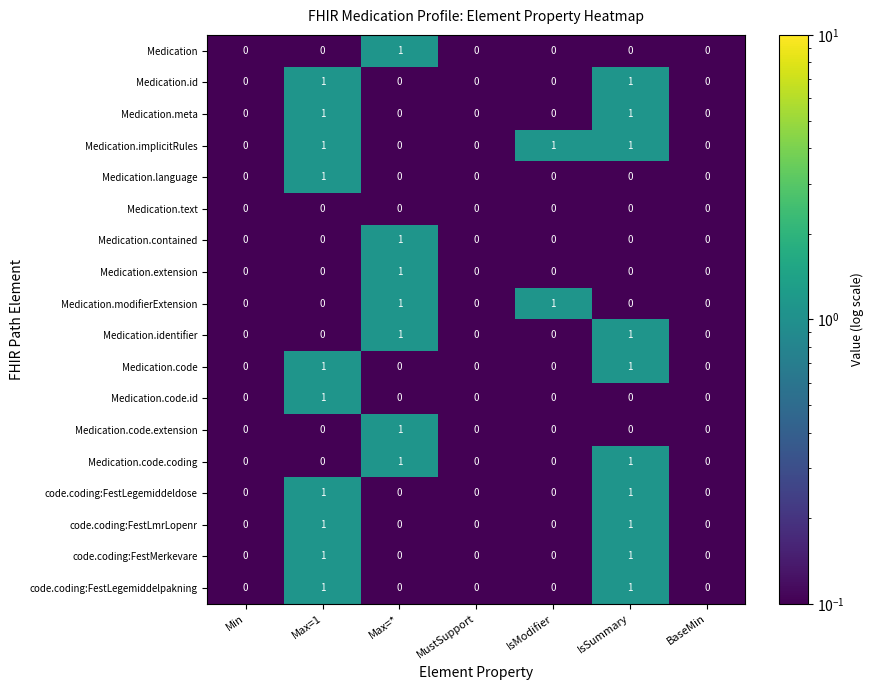

At which label does Medication.code.id reach its peak?

Max=1